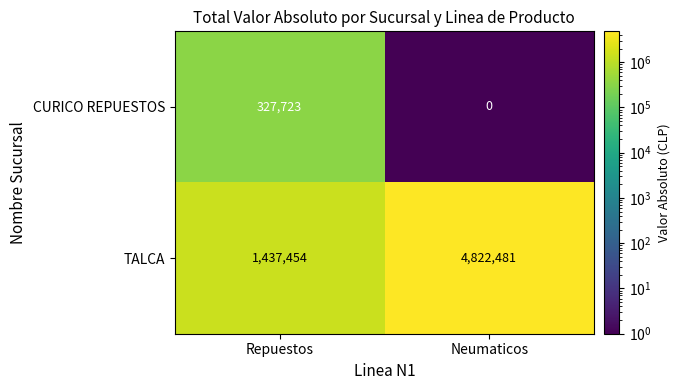

The value of TALCA at Repuestos is 1437454. True or false?

True